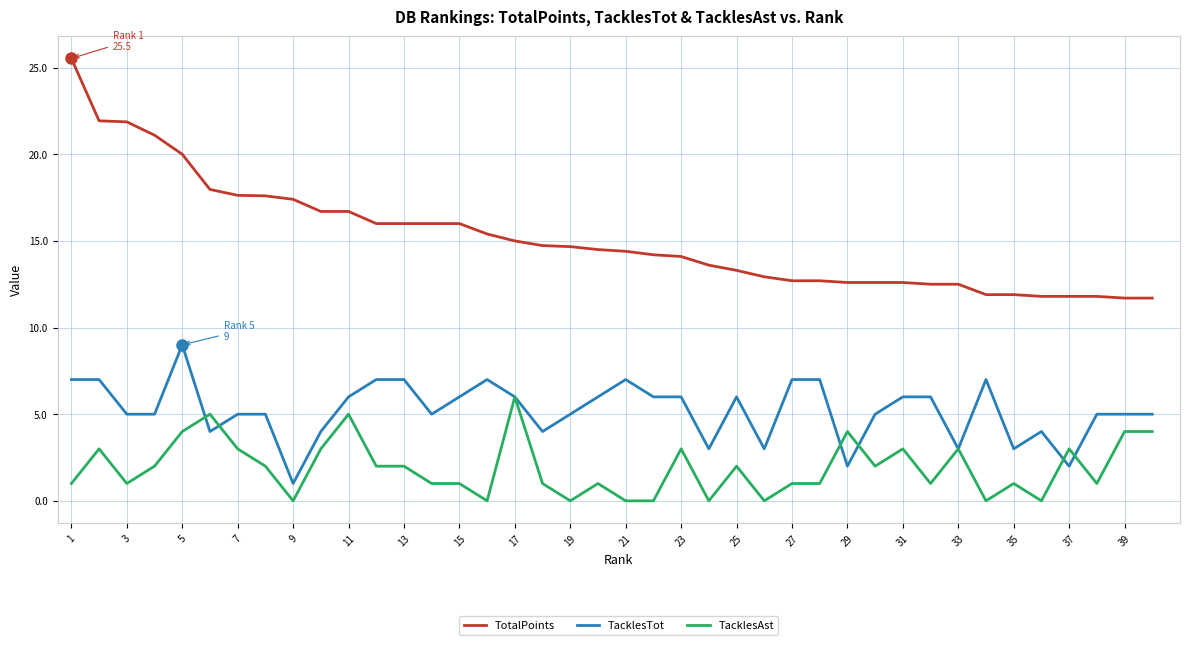

List the series in order of their peak value, highest first.

TotalPoints, TacklesTot, TacklesAst